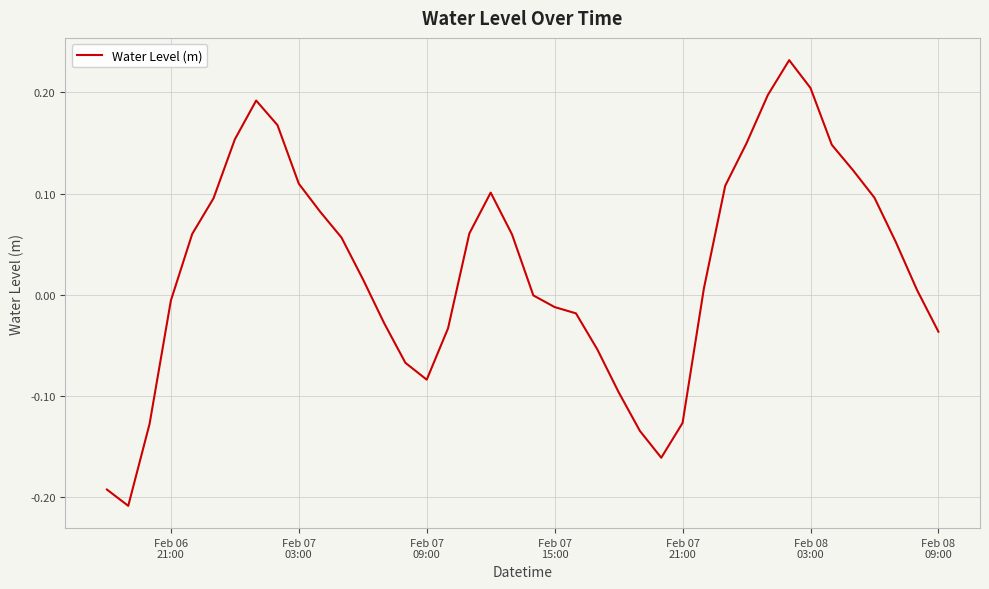

Is this an area chart (filled region under the line)?

No